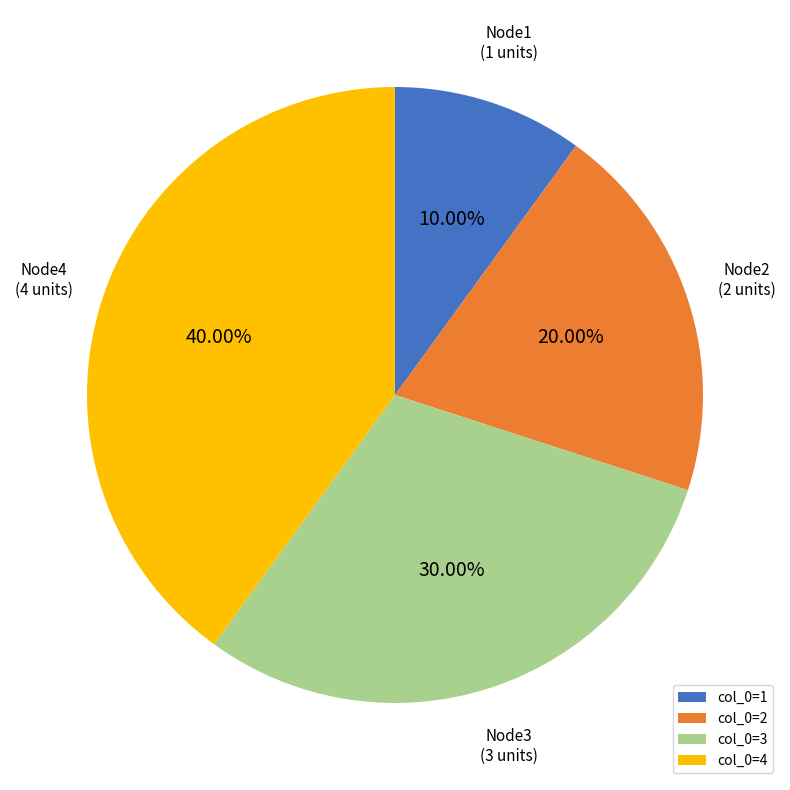

Is there a majority slice in this chart?

No